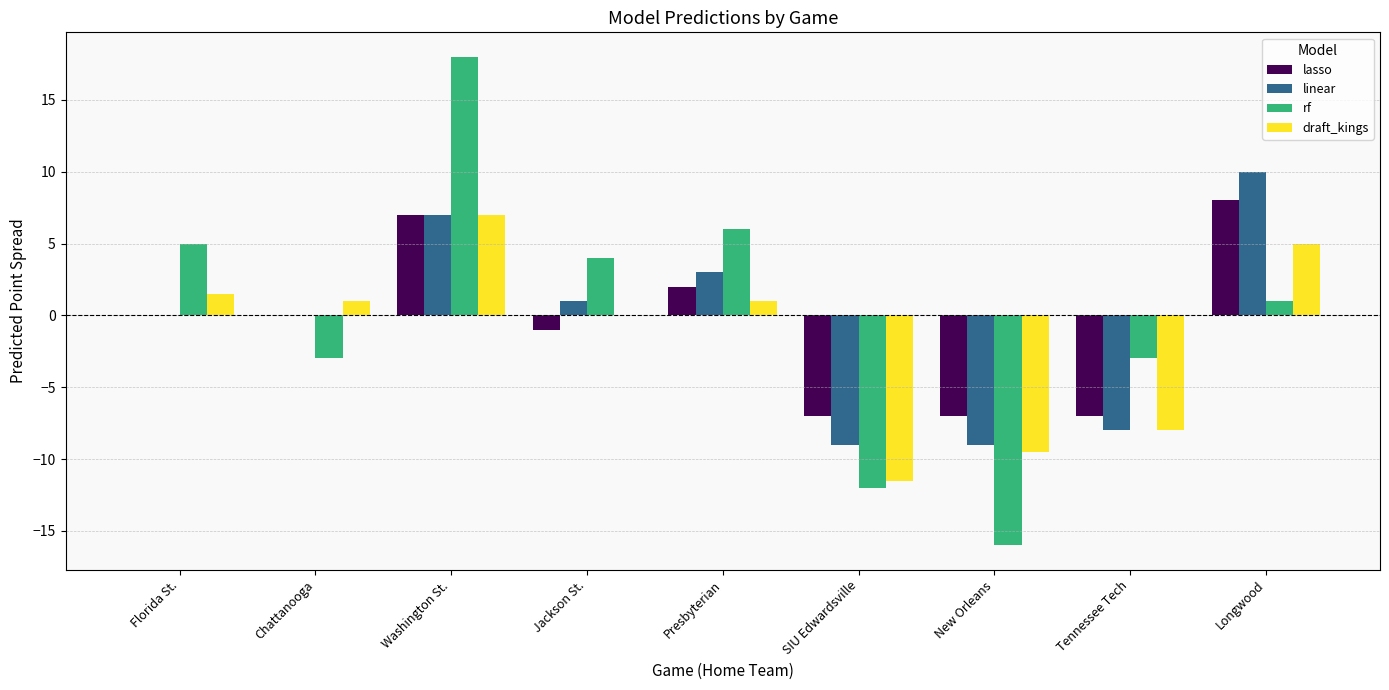

True or false: linear has a value of -15.4 at New Orleans.

False